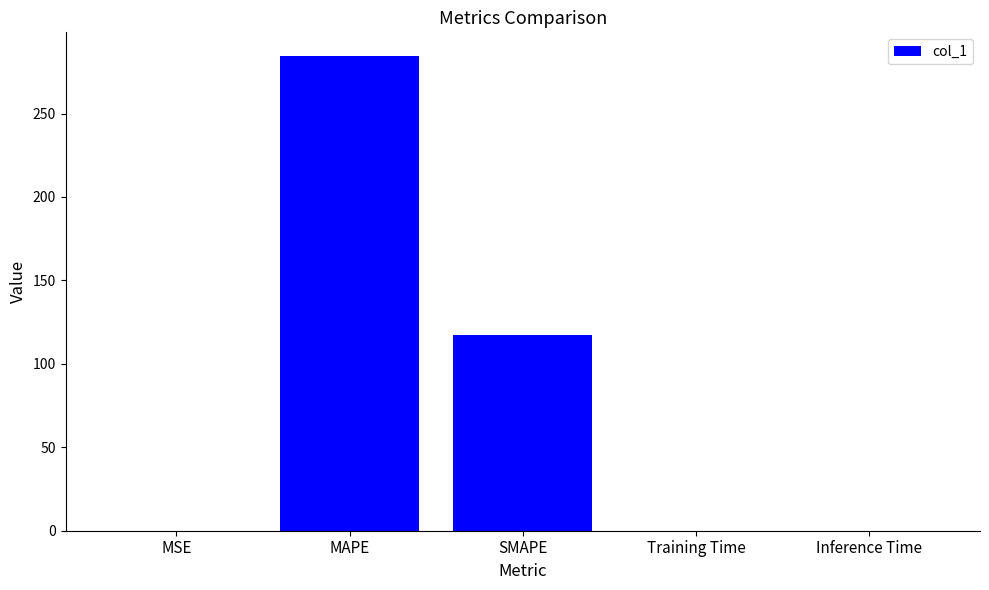

Is it true that the value at SMAPE is 37.0?

False